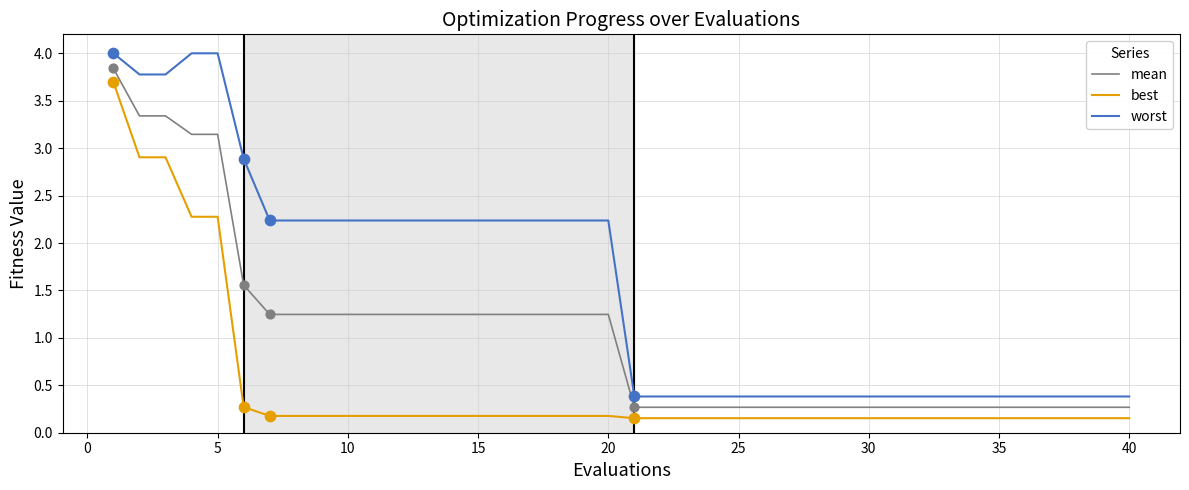

Which series has the largest total across all categories?

worst